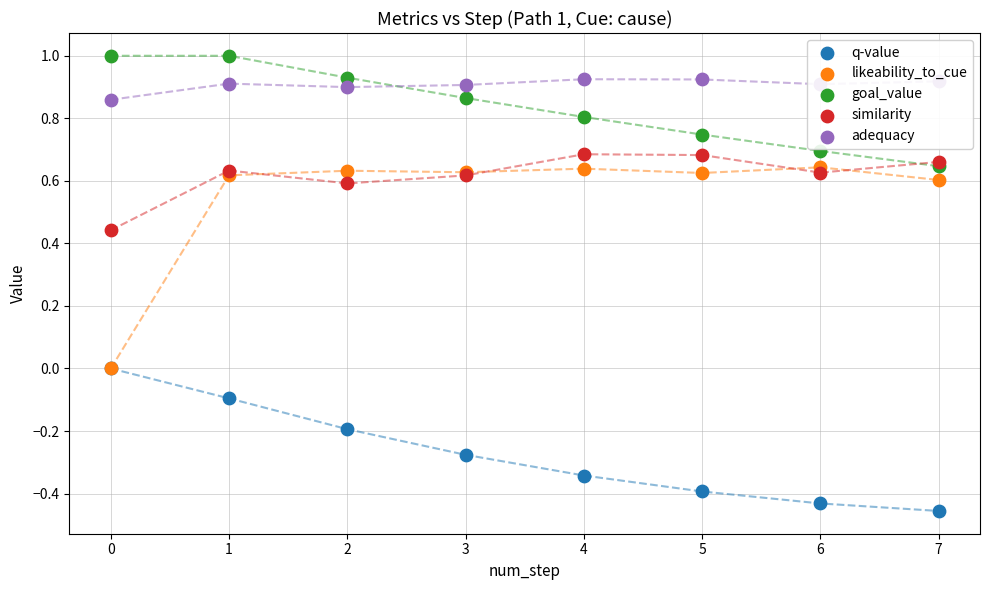

At how many categories does at least one series exceed 0?

8